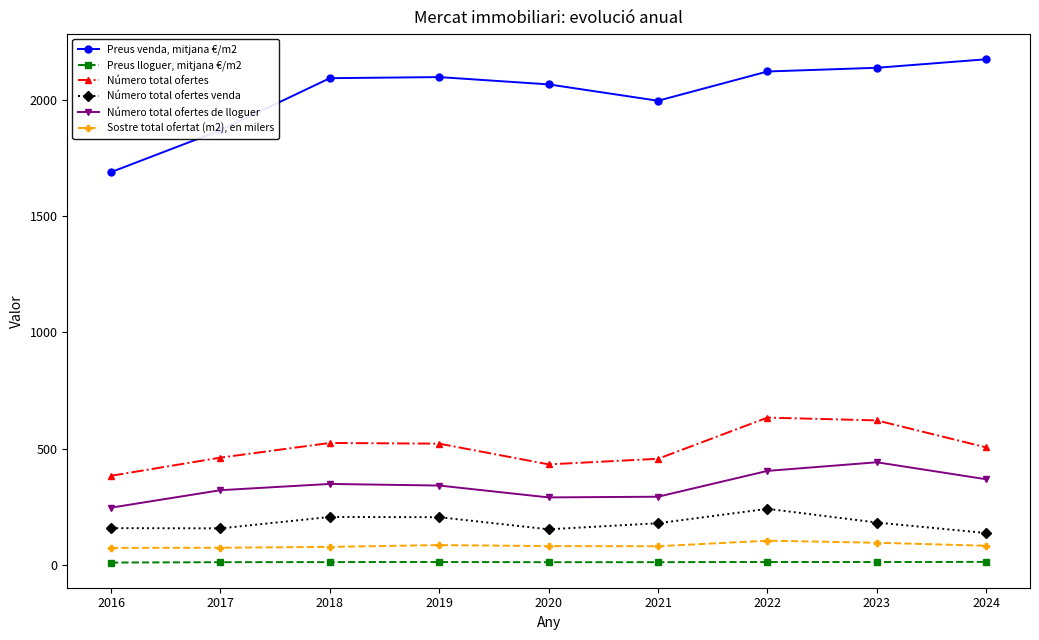

What is the difference between the highest and lowest values at 2021?

1983.1